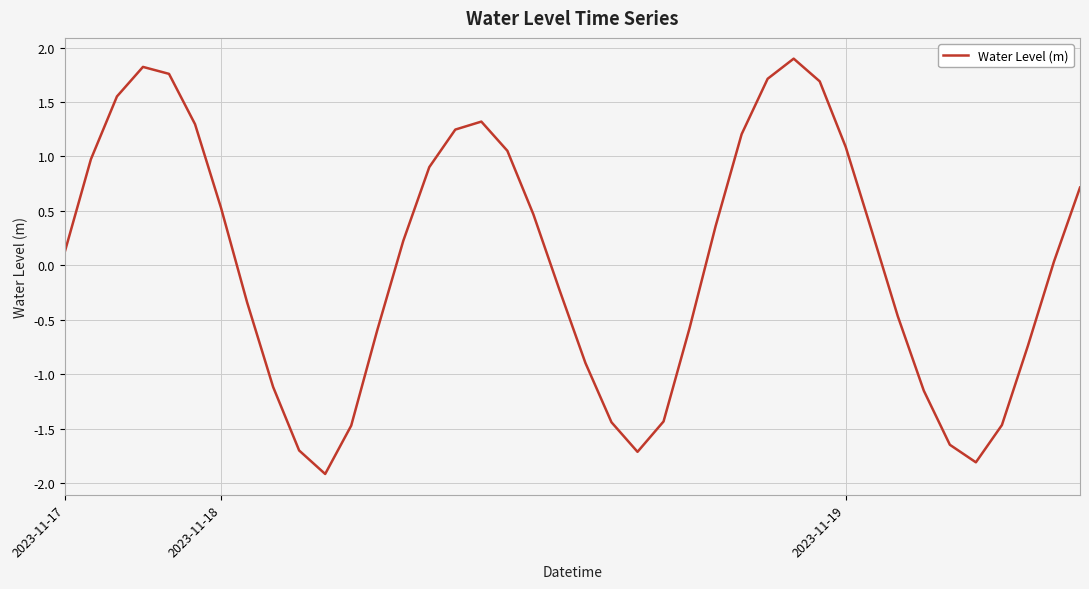

How many values exceed 0?

22